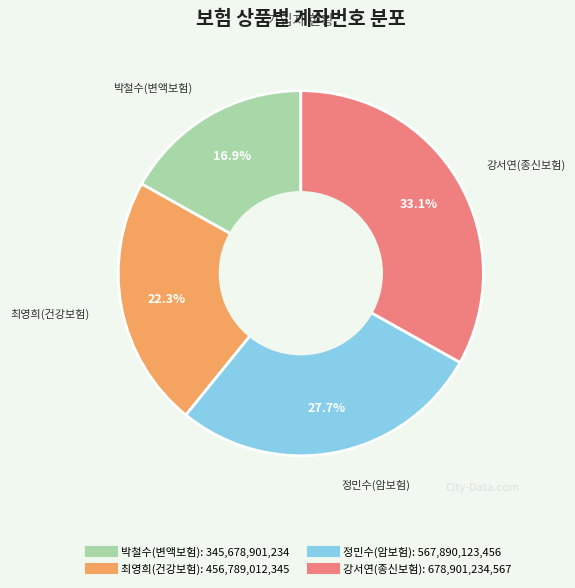

The 강서연(종신보험) slice represents 26% of the pie. True or false?

False